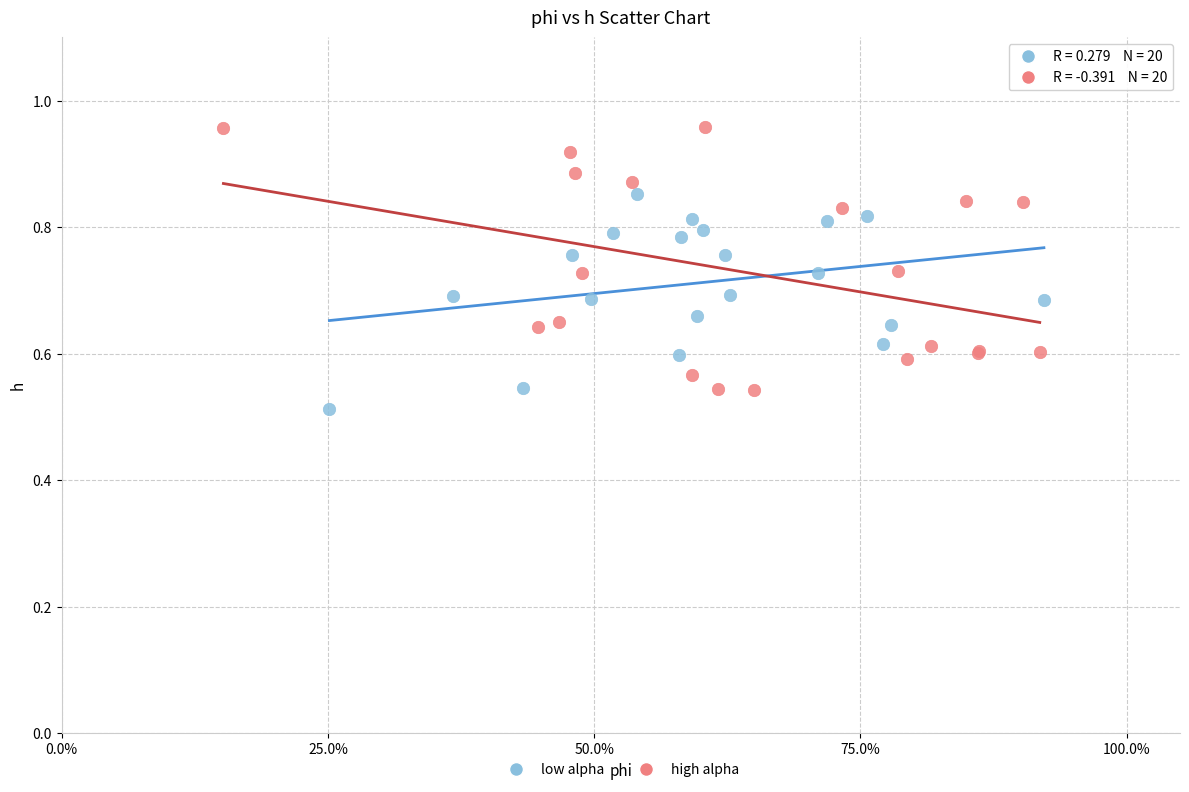

Which series reaches the maximum Y coordinate?

high alpha